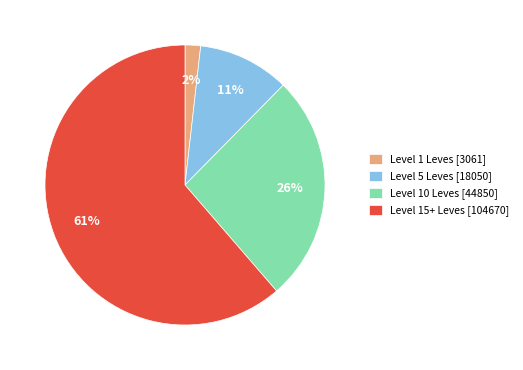

Which slice is the smallest?

Level 1 Leves [3061]